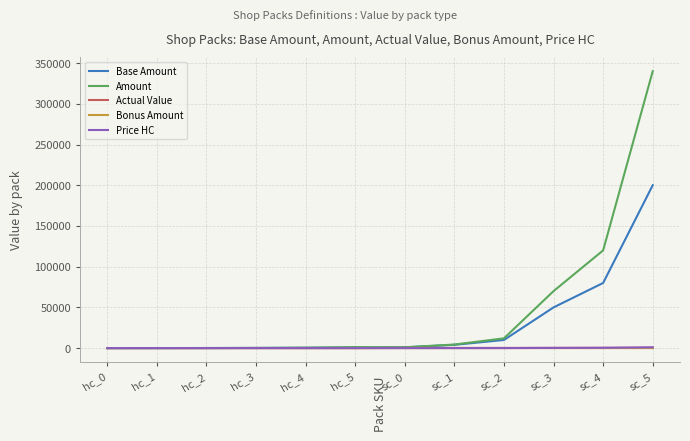

Which series has the largest total across all categories?

Amount